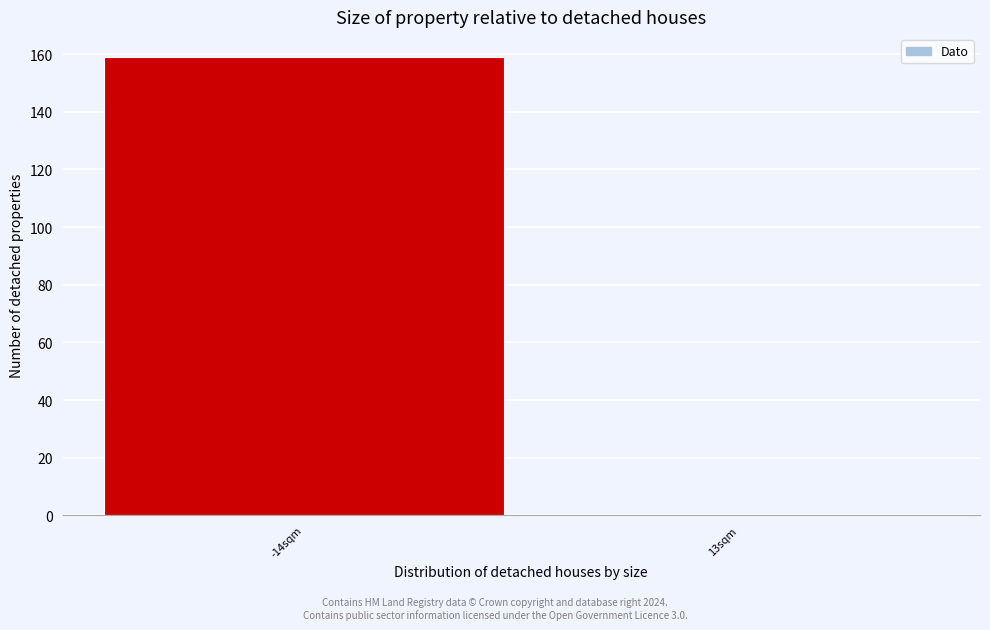

Reading right to left, list all the values displayed in this chart.

13sqm=0	-14sqm=159